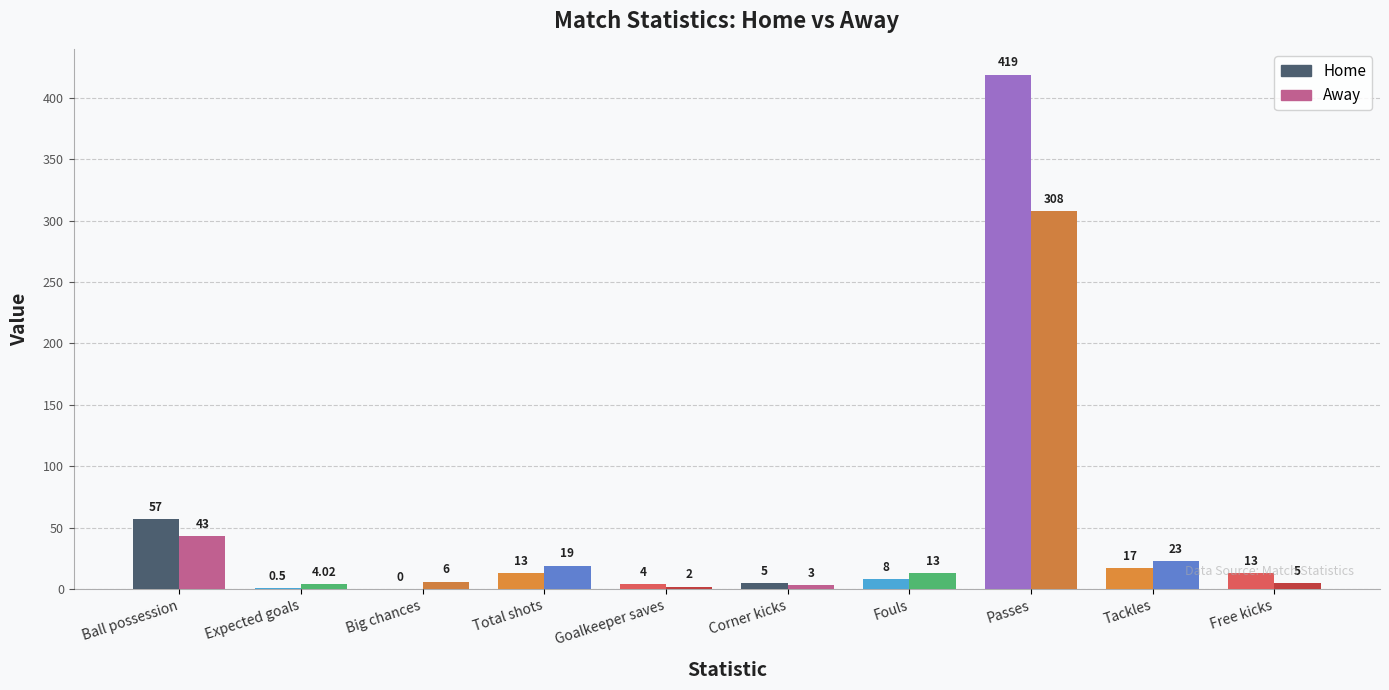

How many data points does each series have?

10